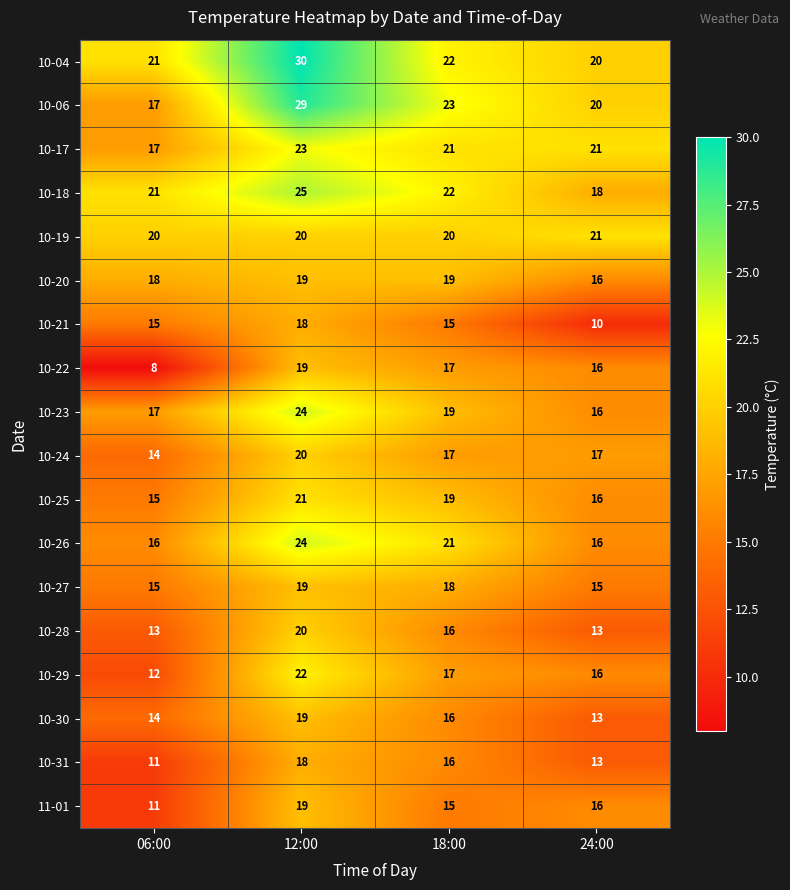

Is it true that 10-20 equals 7 at 12:00?

False